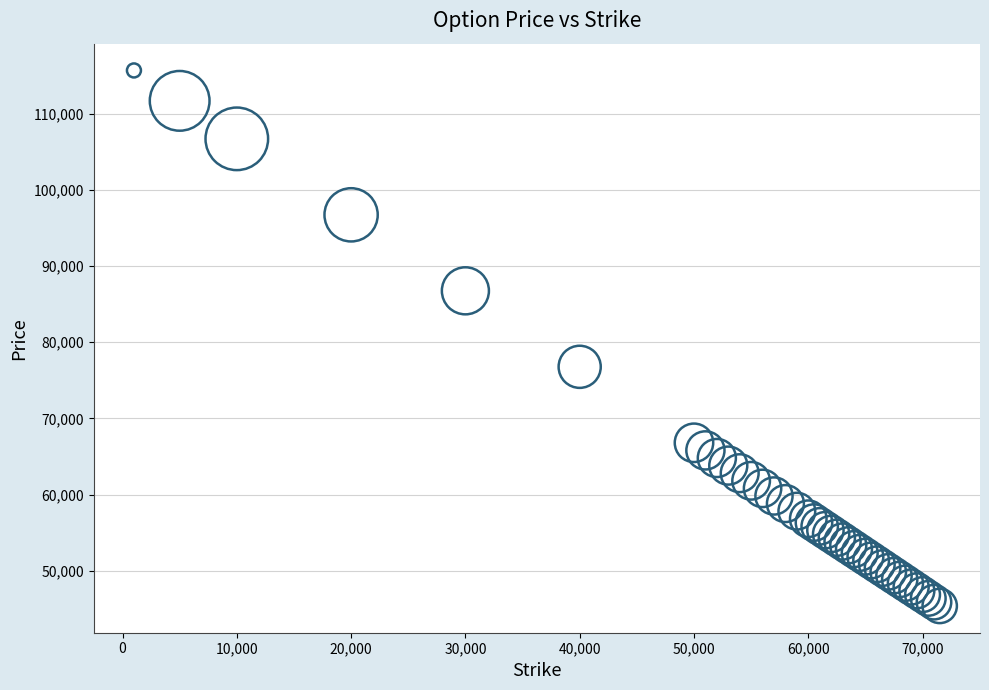

What Y value in the scatter plot is closest to 80520?

76764.2